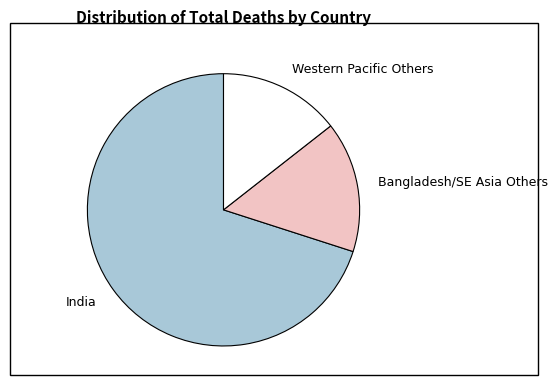

Rank the categories by value from lowest to highest.

Western Pacific Others, Bangladesh/SE Asia Others, India